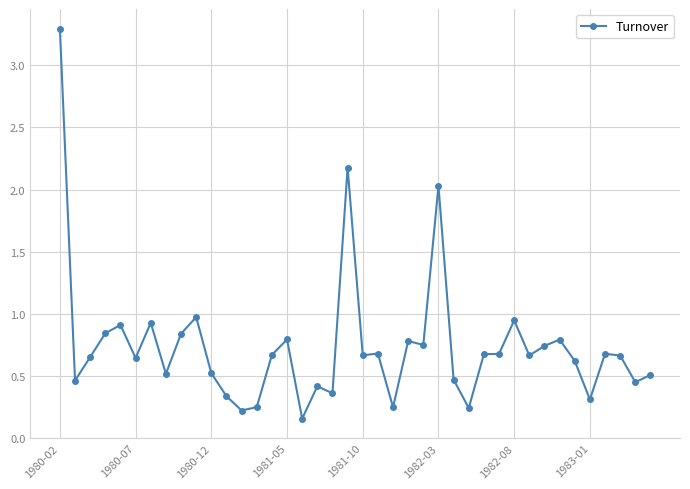

What is the sum of all values?

29.6